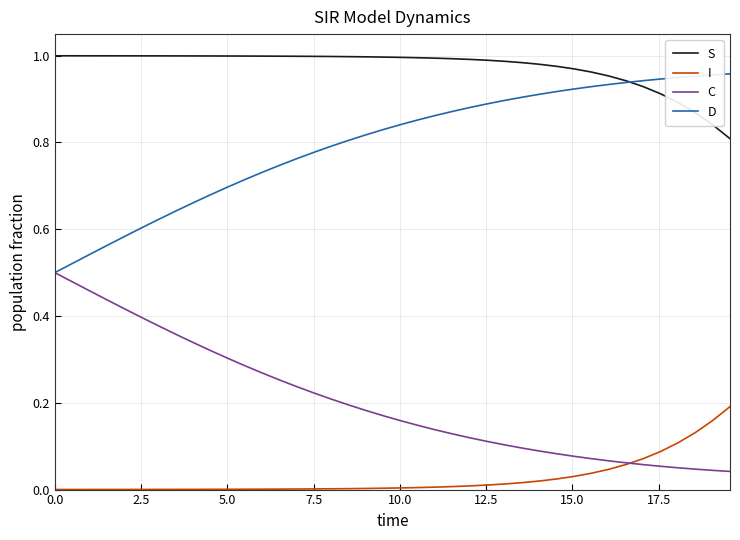

Which series has the largest total across all categories?

S